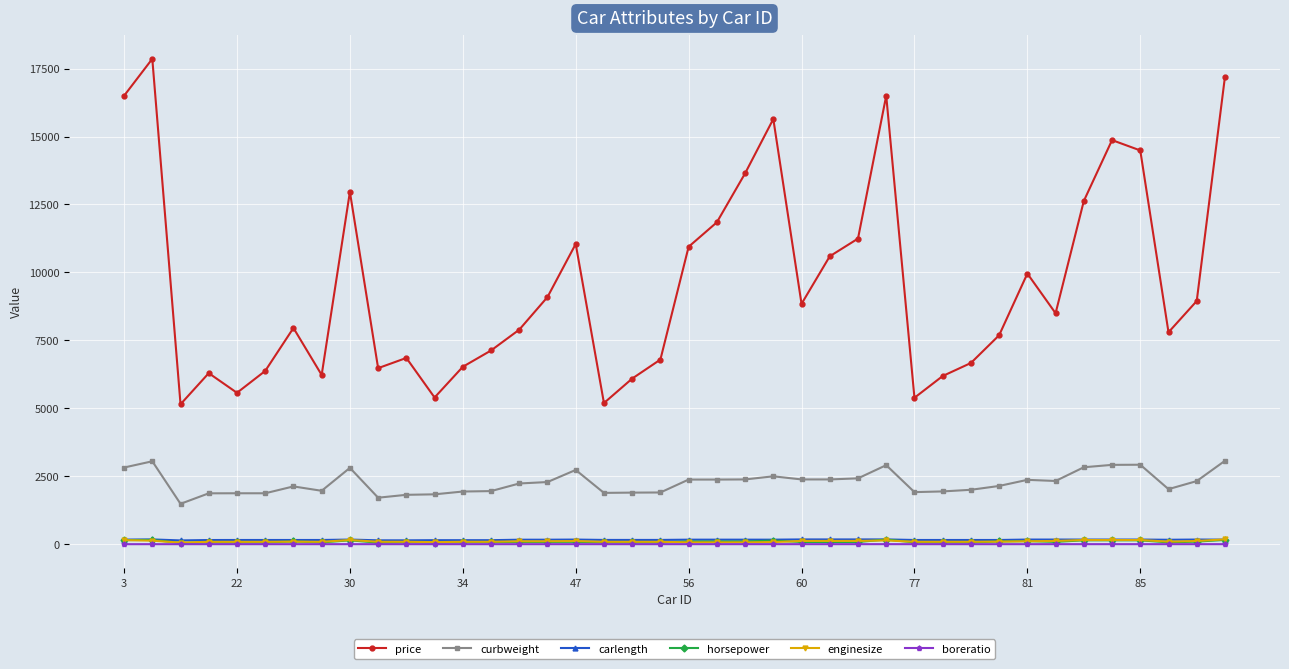

True or false: horsepower and curbweight cross at least once.

False